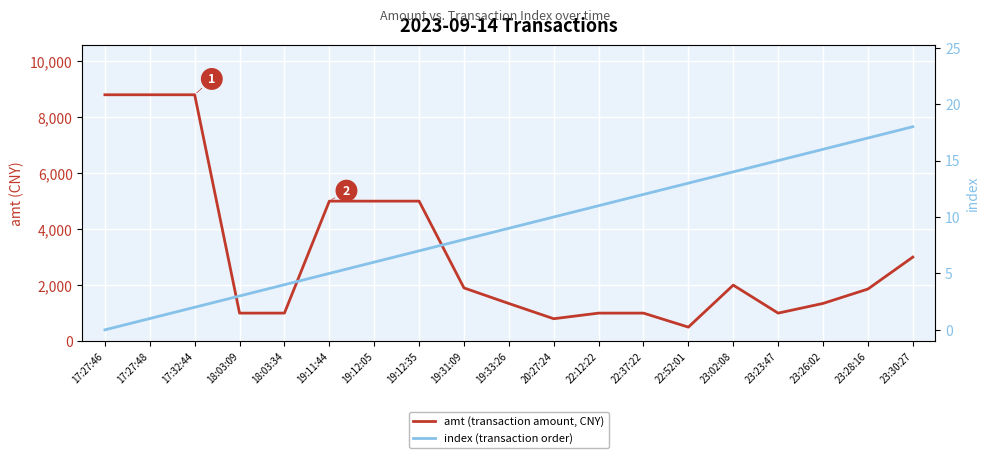

Where is index (transaction order) nearest to the value 9?

19:33:26